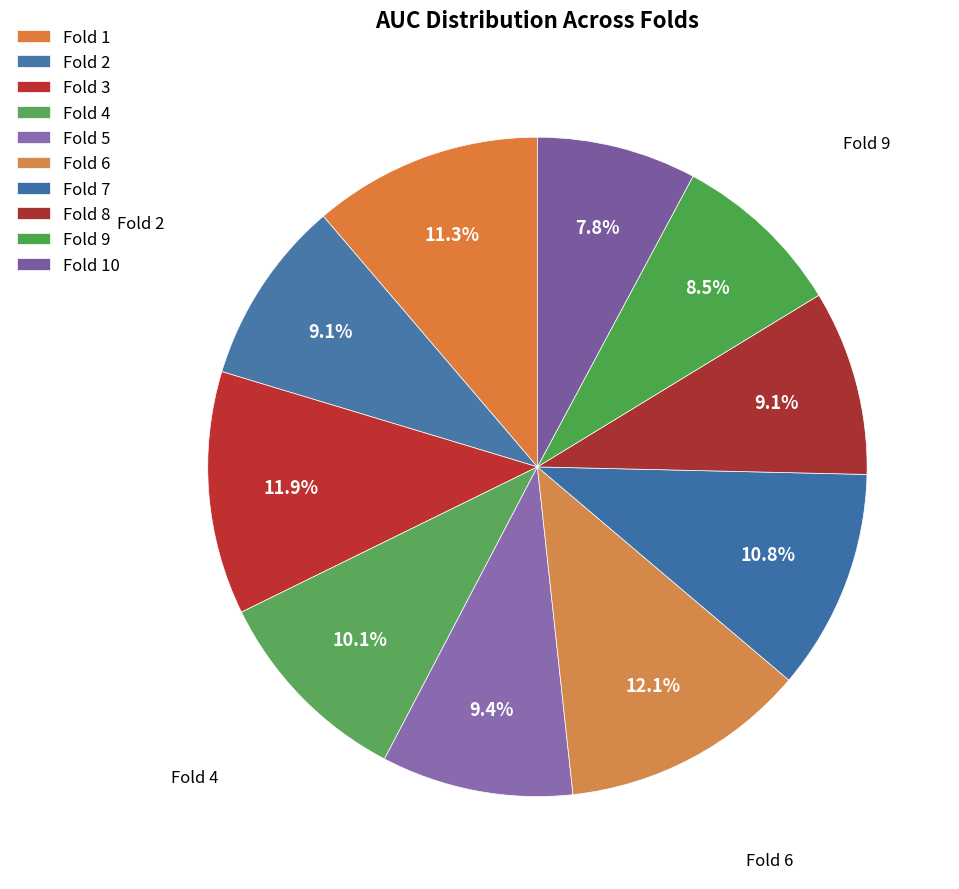

How many segments does this pie chart have?

10